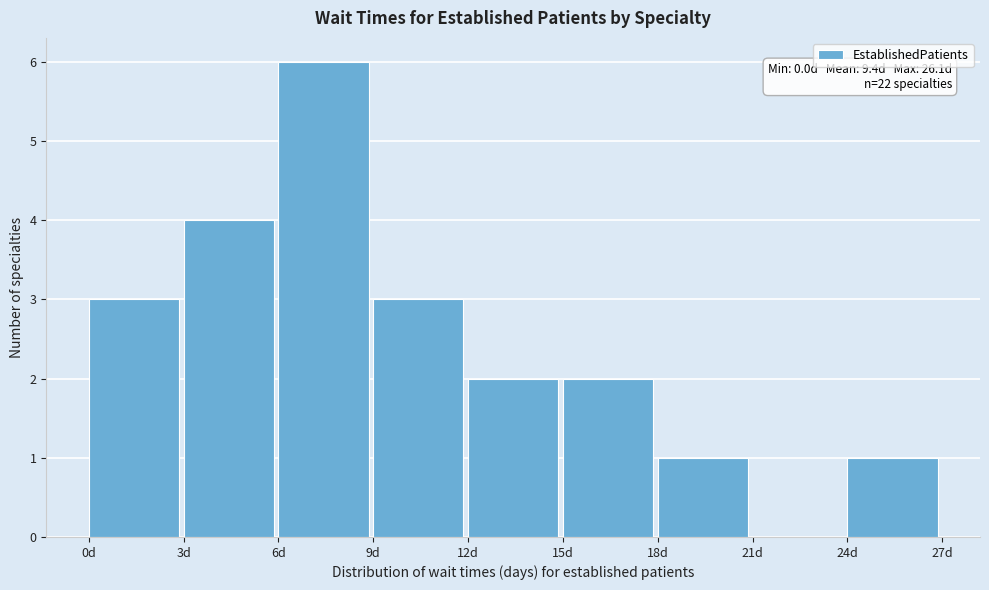

Over which range of the x-axis is the bar tallest?

6 to 9